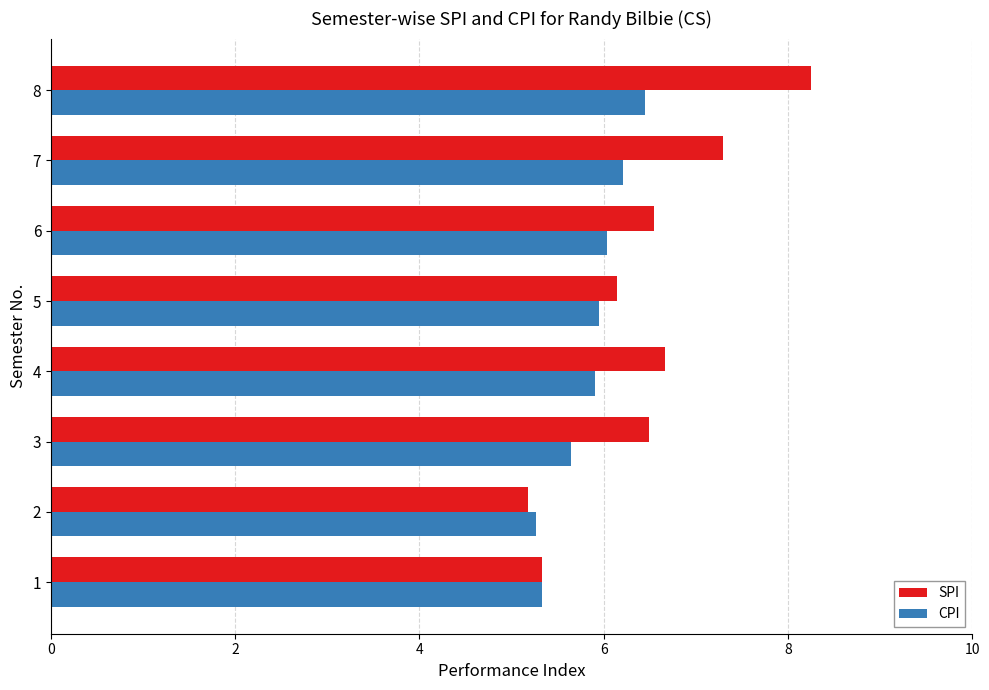

The value of SPI at 2 is 5.2. True or false?

True